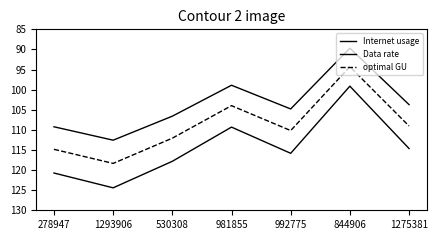

How many lines are shown in the chart?

3